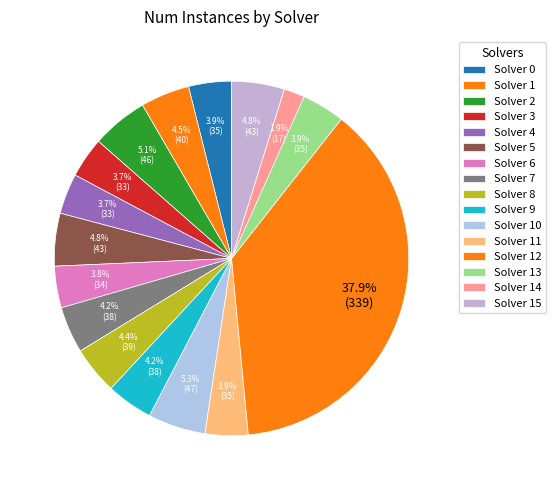

How many segments does this pie chart have?

16